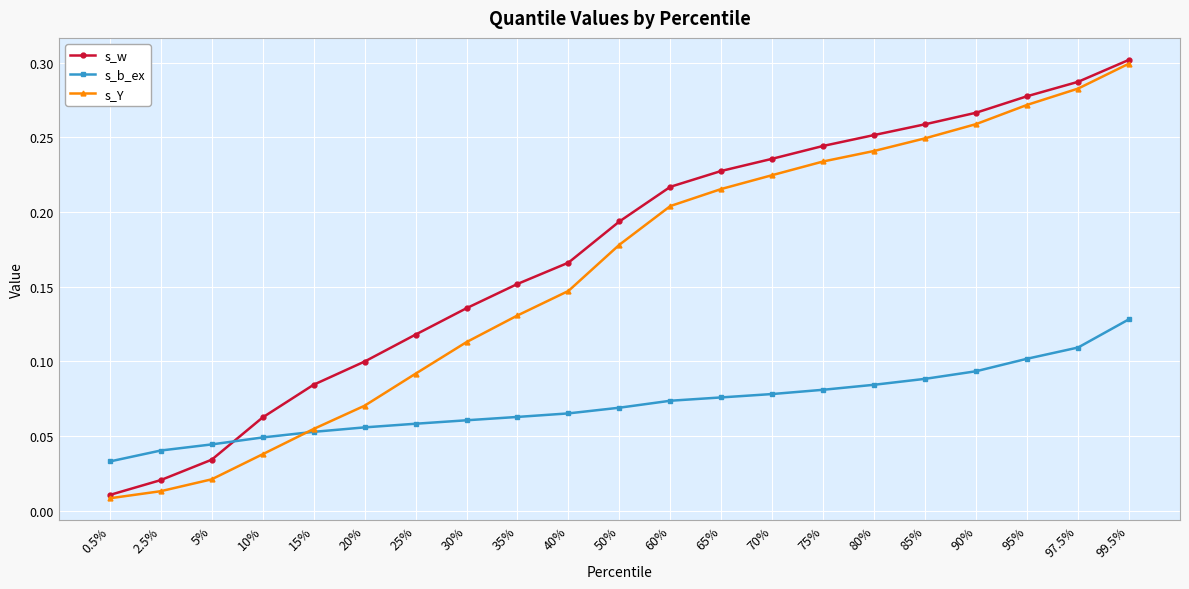

Which category has the lowest value across all series?

0.5%